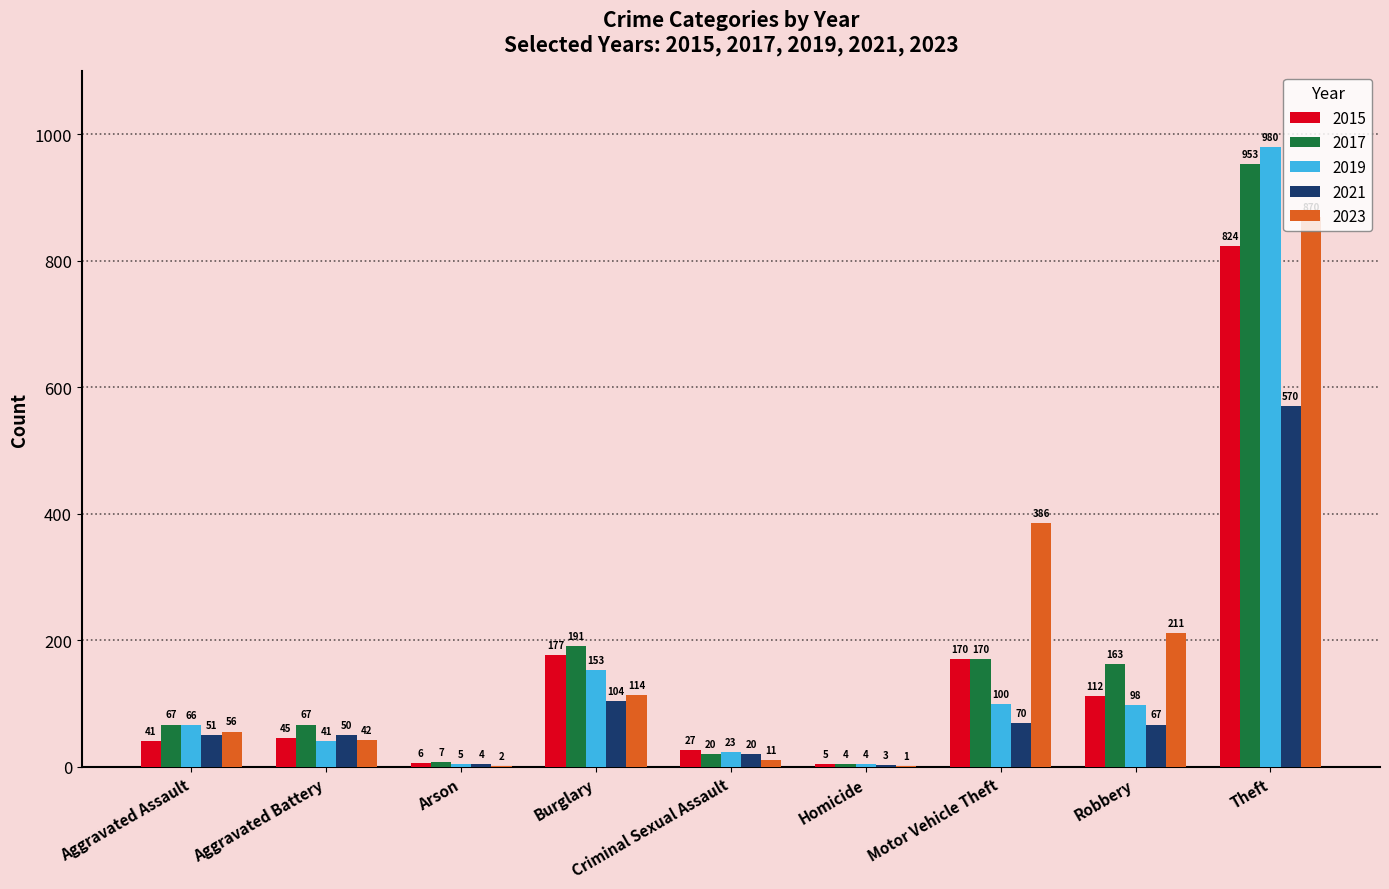

Which series has the largest total across all categories?

2023